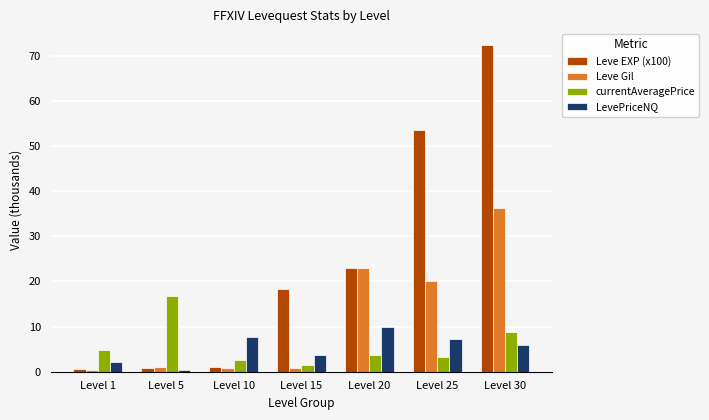

What is the difference between the maximum and second lowest values in the LevePriceNQ series?

7.8